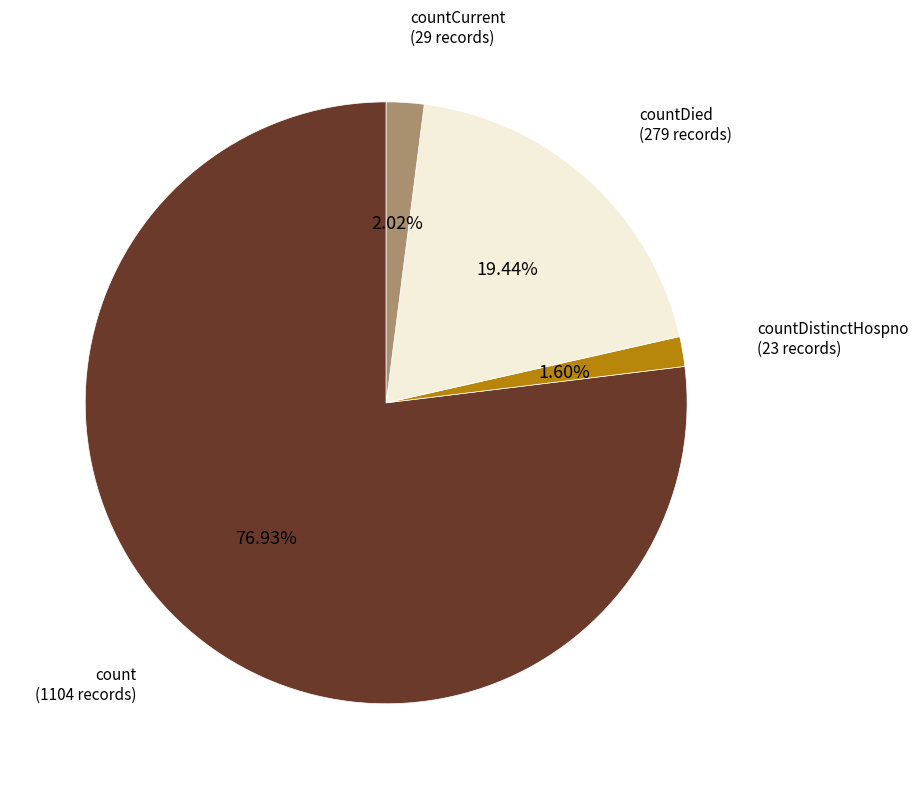

Is there a majority slice in this chart?

Yes